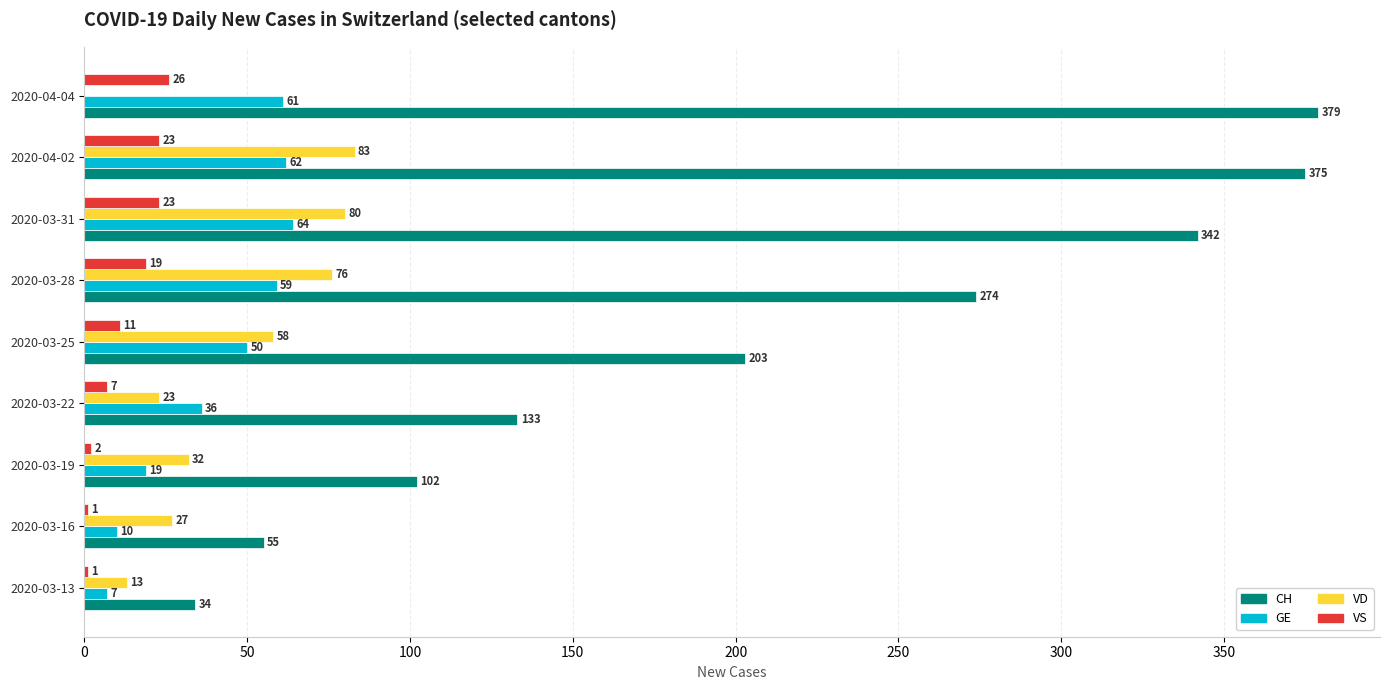

Which series changed the most between 2020-03-22 and 2020-03-25?

CH